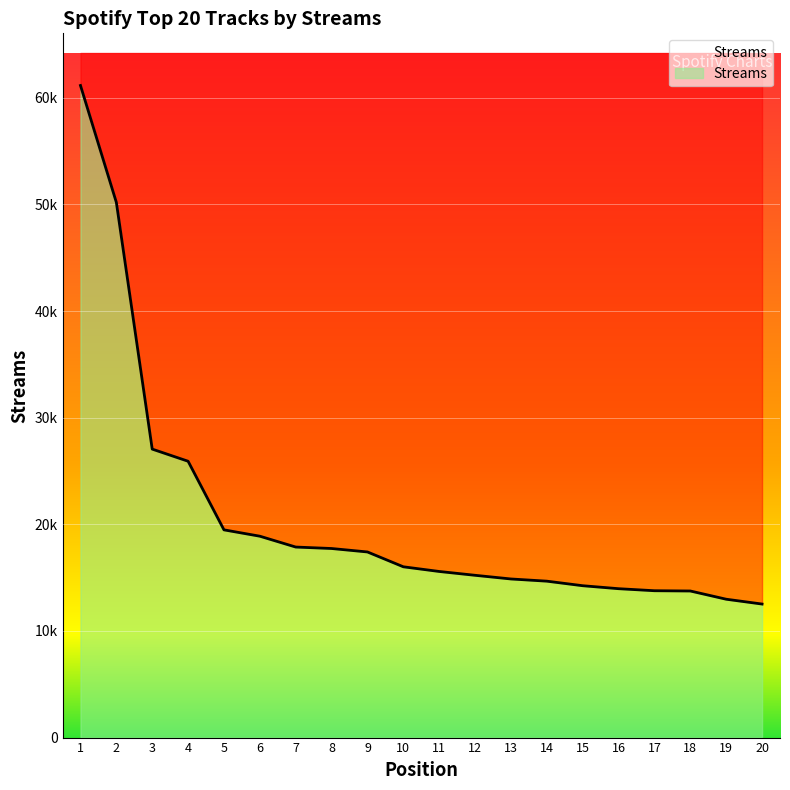

What is the sum of all values?

413298